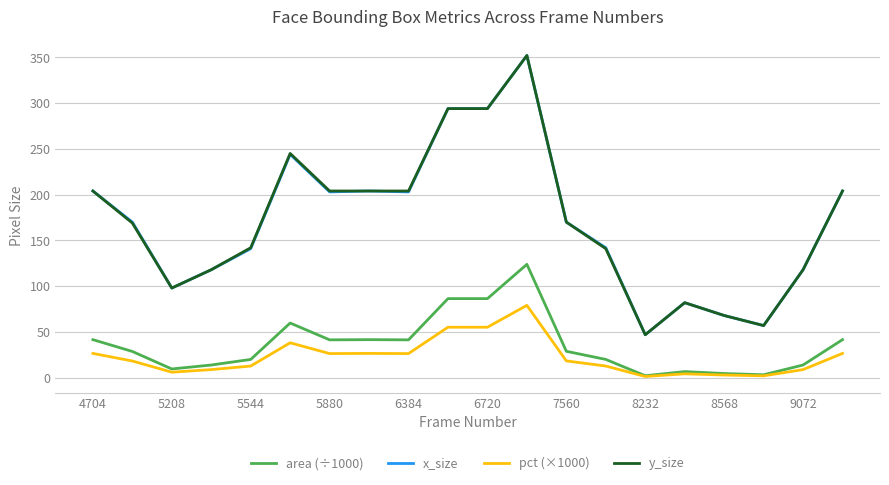

True or false: y_size and area (÷1000) intersect in this chart.

False